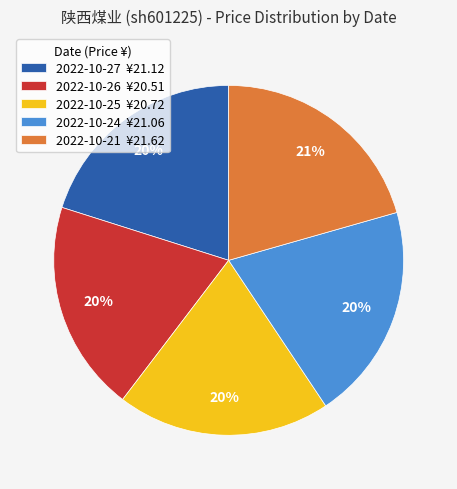

Is it true that 2022-10-26 ¥20.51 is 8% of the pie?

False